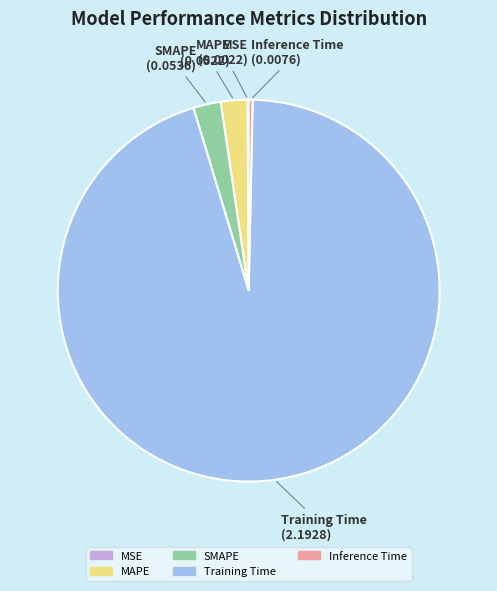

Combined, do Training Time and SMAPE account for over 50%?

Yes